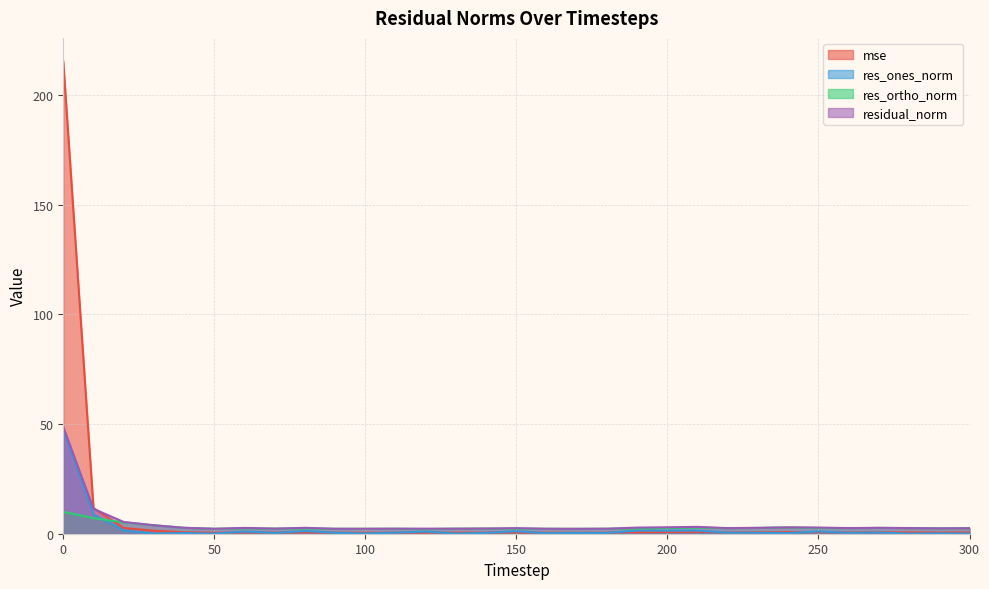

True or false: residual_norm and res_ones_norm cross at least once.

False